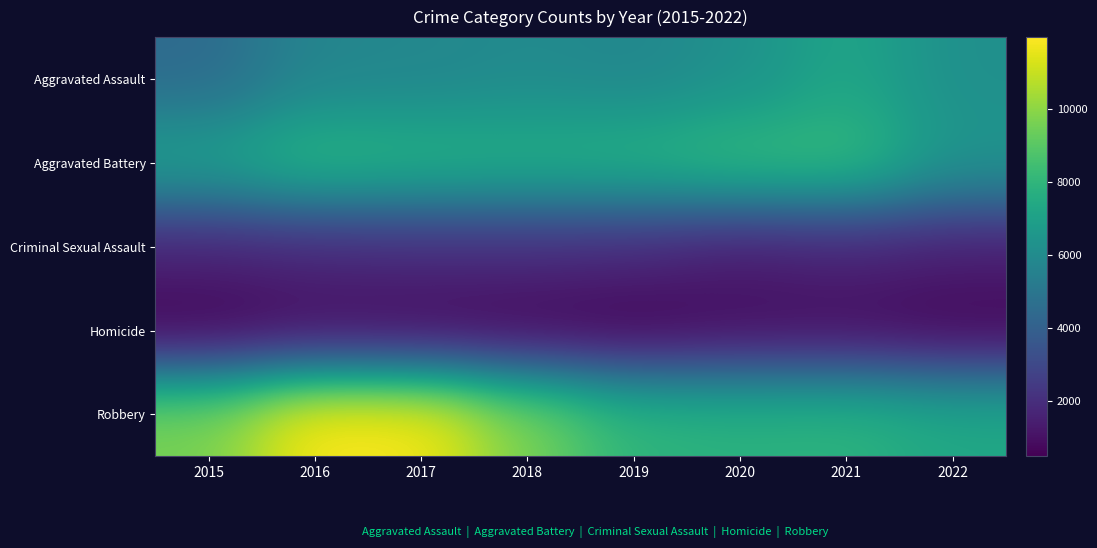

At which category is the sum across all series the highest?

2016